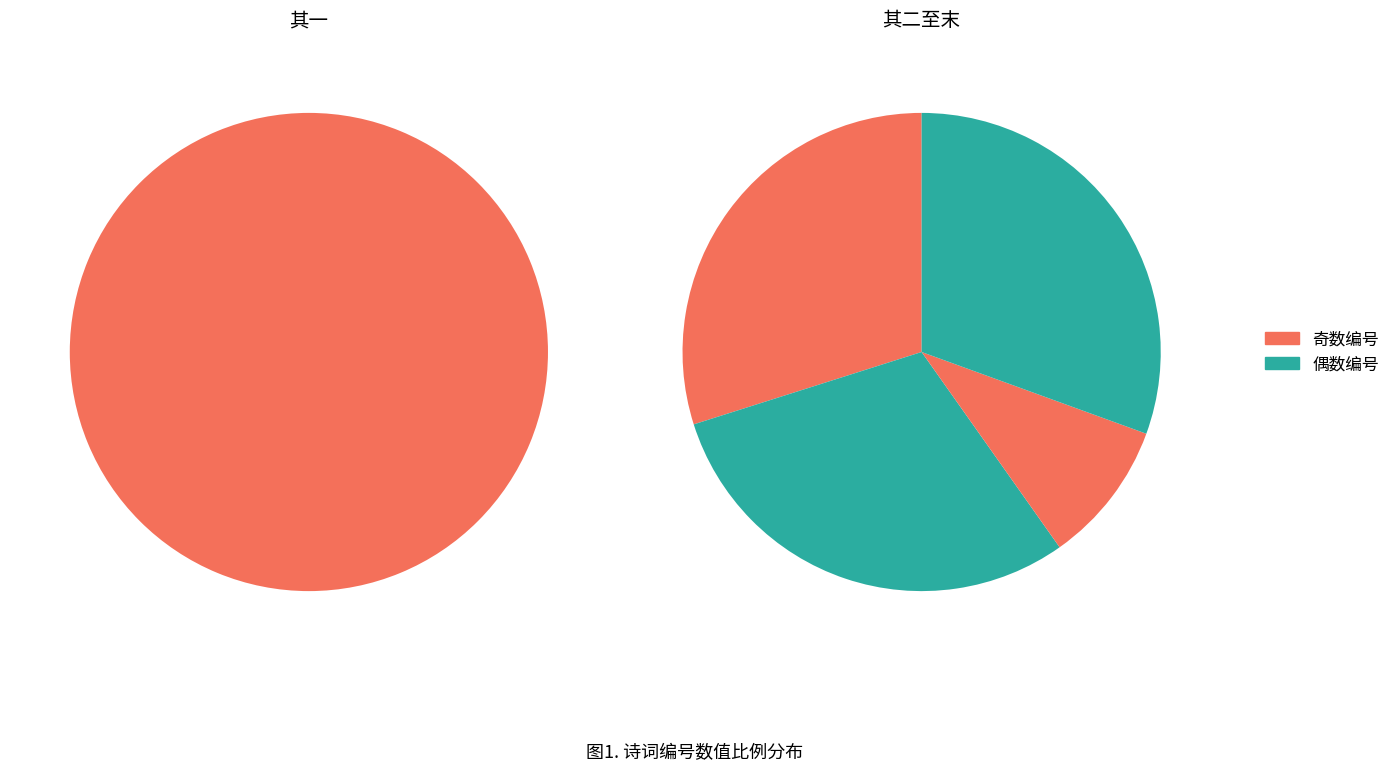

How many slices are in this pie chart?

5